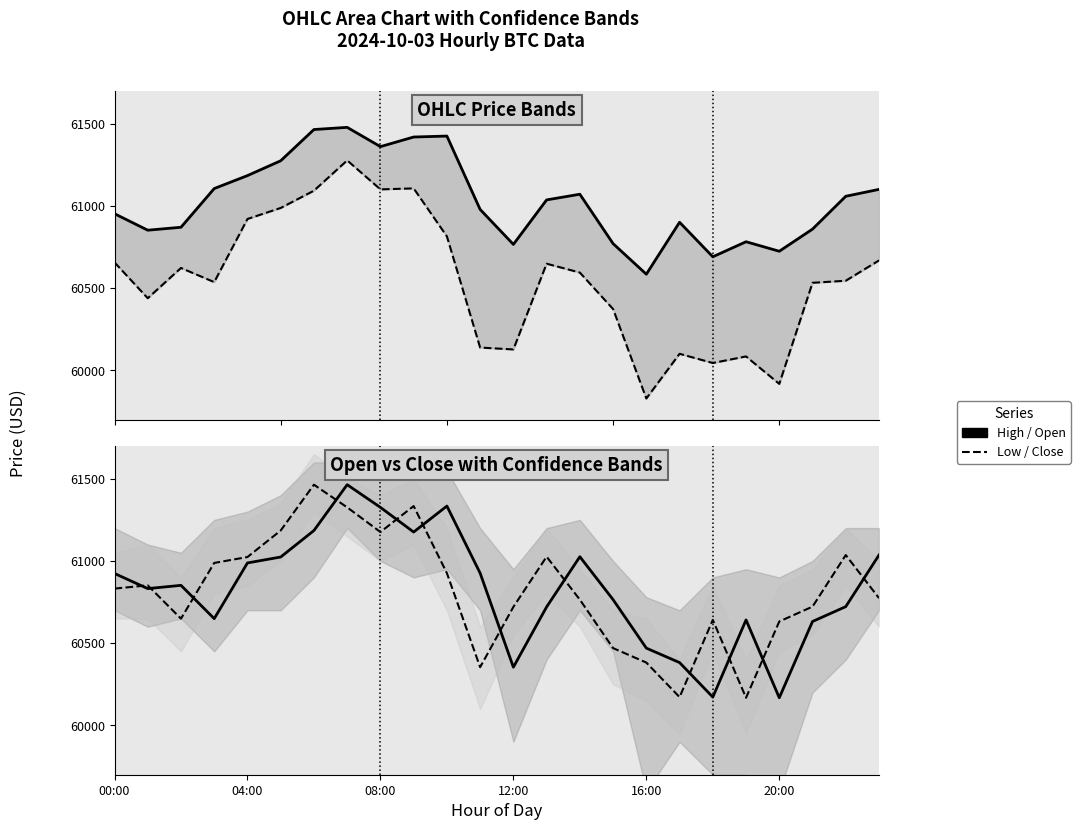

True or false: low and close intersect in this chart.

False